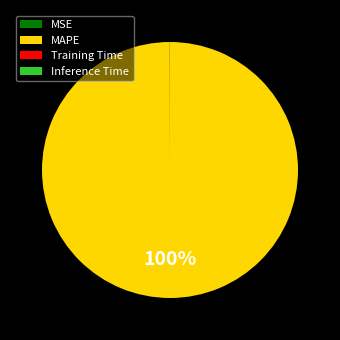

Does MAPE represent more than half of the total?

Yes